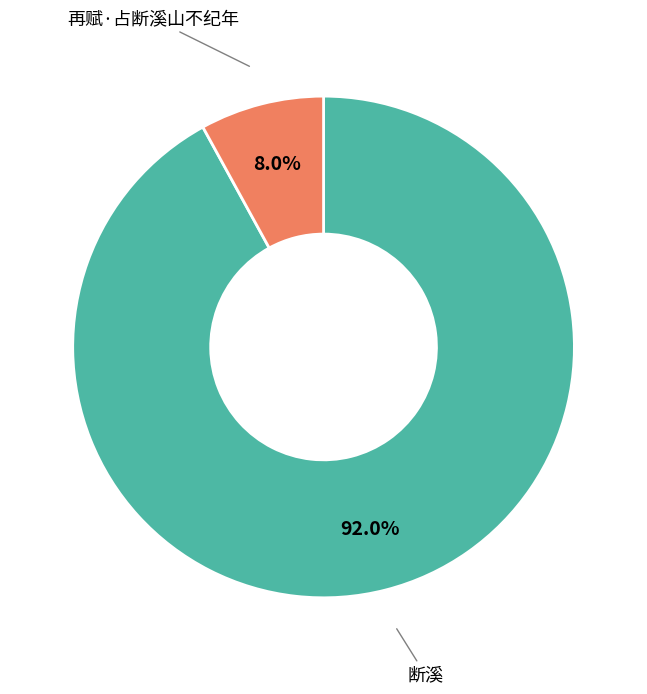

Which slice is the smallest?

再赋·占断溪山不纪年